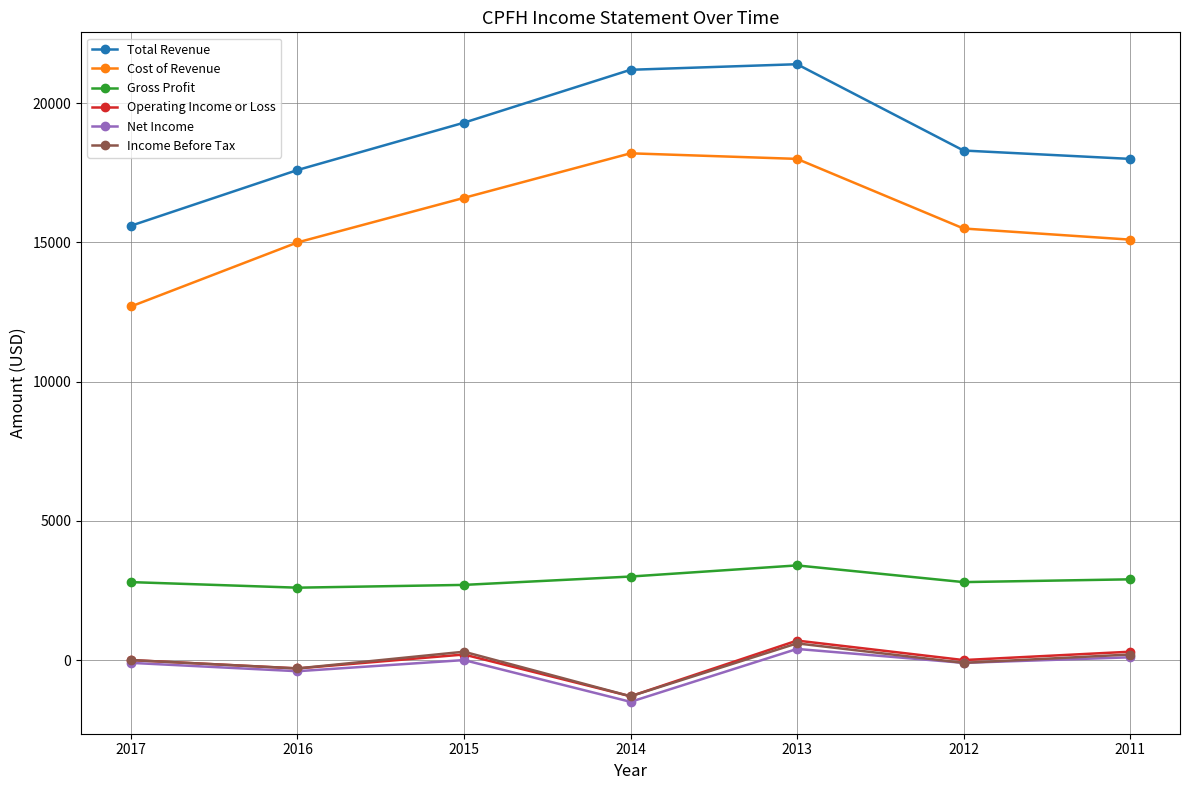

At which category does the chart reach its minimum across all series?

2014